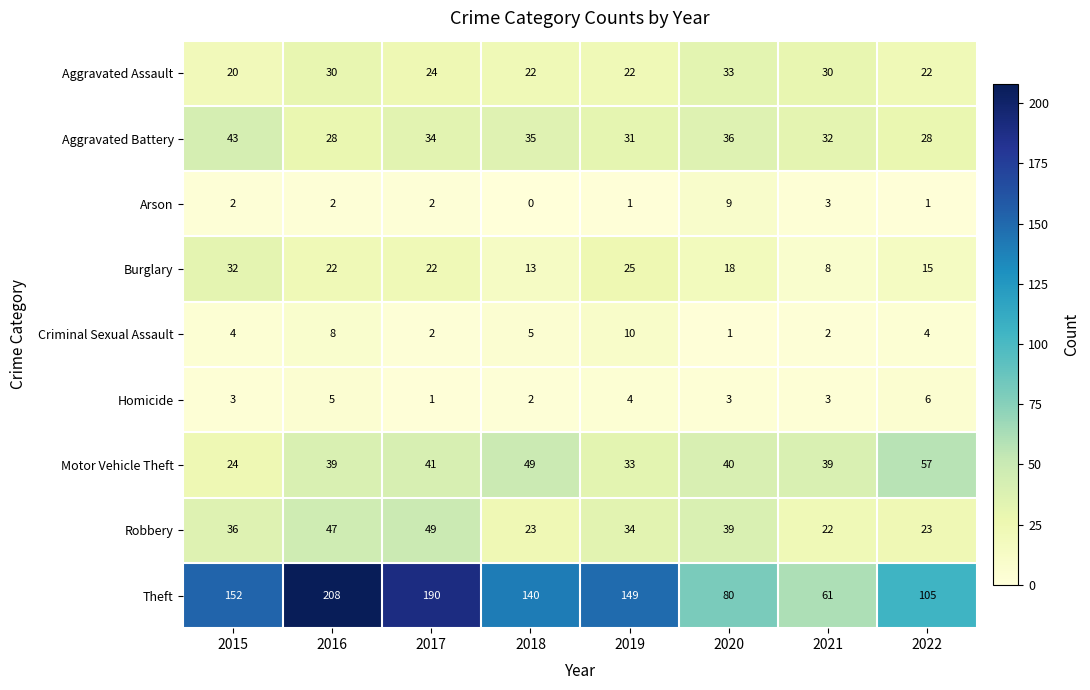

Which series has the largest range (max minus min)?

Theft